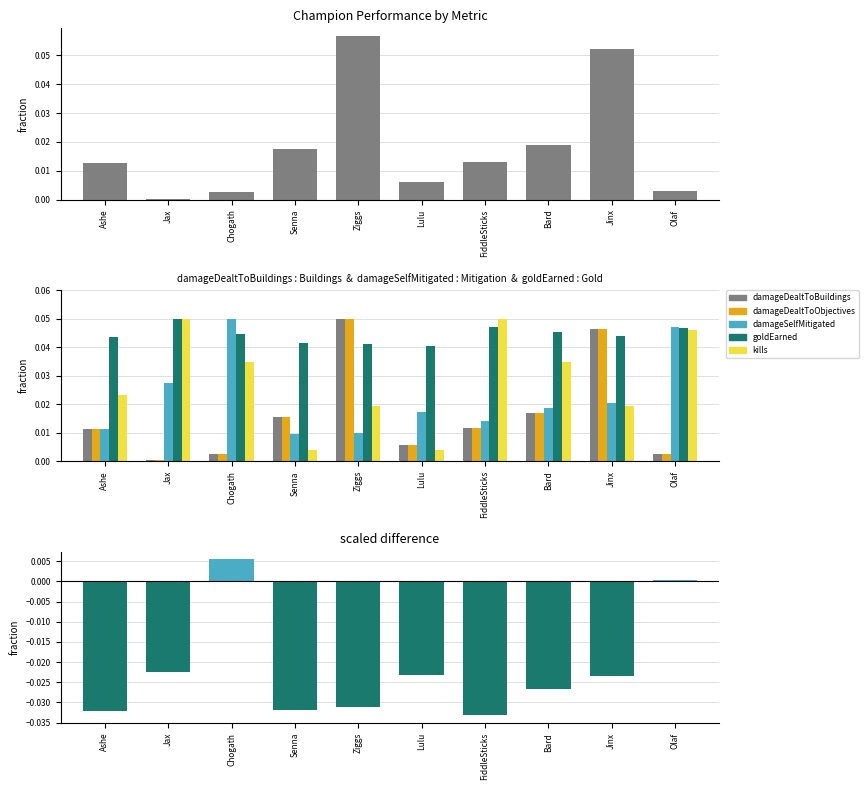

What is the label of the 7th bar from the left?

FiddleSticks